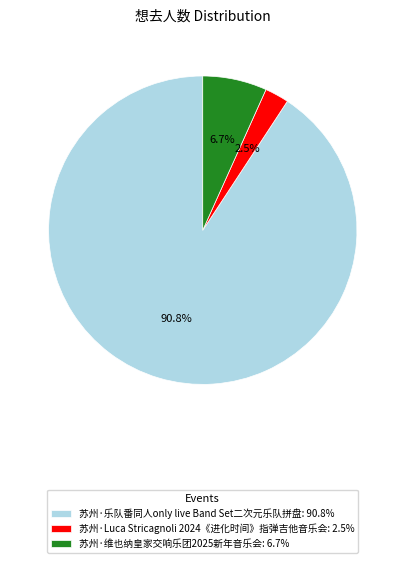

Is the sum of 苏州·乐队番同人only live Band Set二次元乐队拼盘 and 苏州·维也纳皇家交响乐团2025新年音乐会 greater than half?

Yes